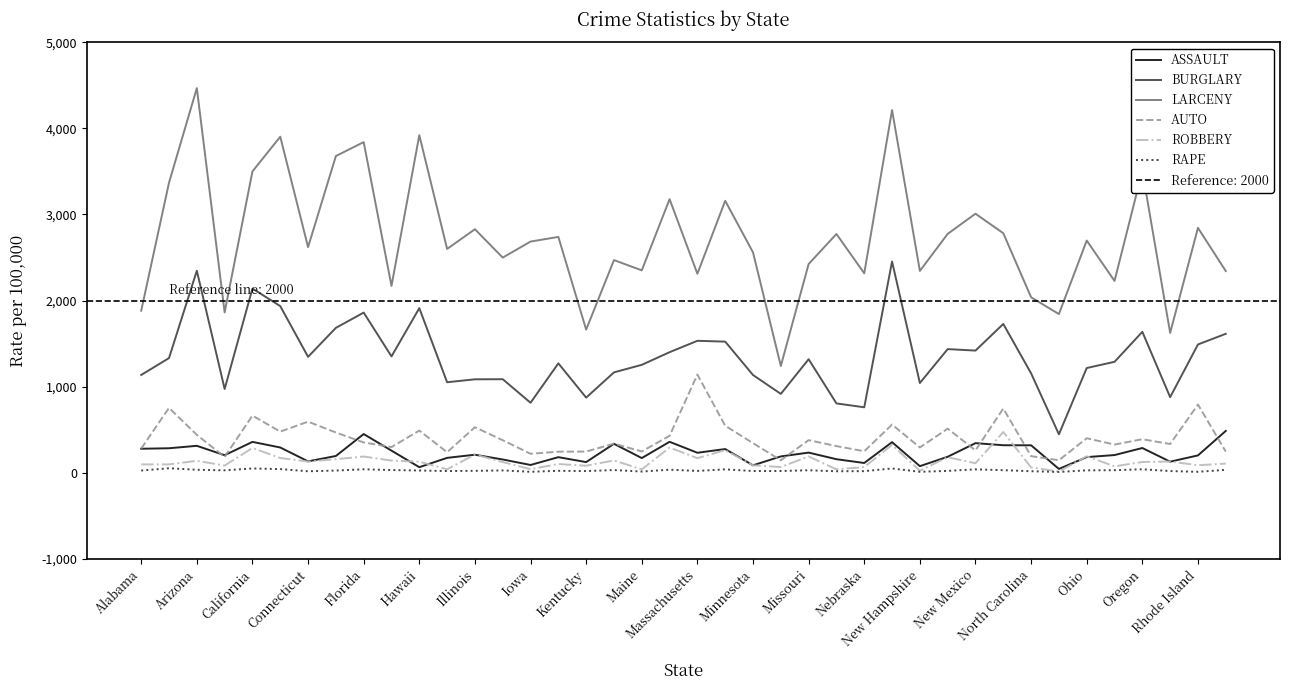

How many data points in ROBBERY are above 124?

20